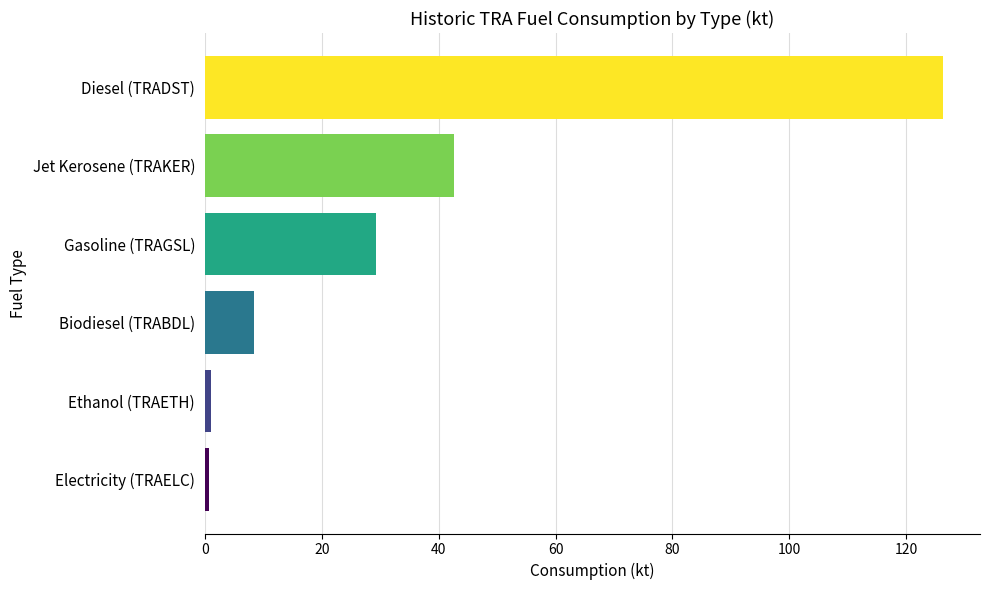

Between Diesel (TRADST) and Biodiesel (TRABDL), which is larger?

Diesel (TRADST)